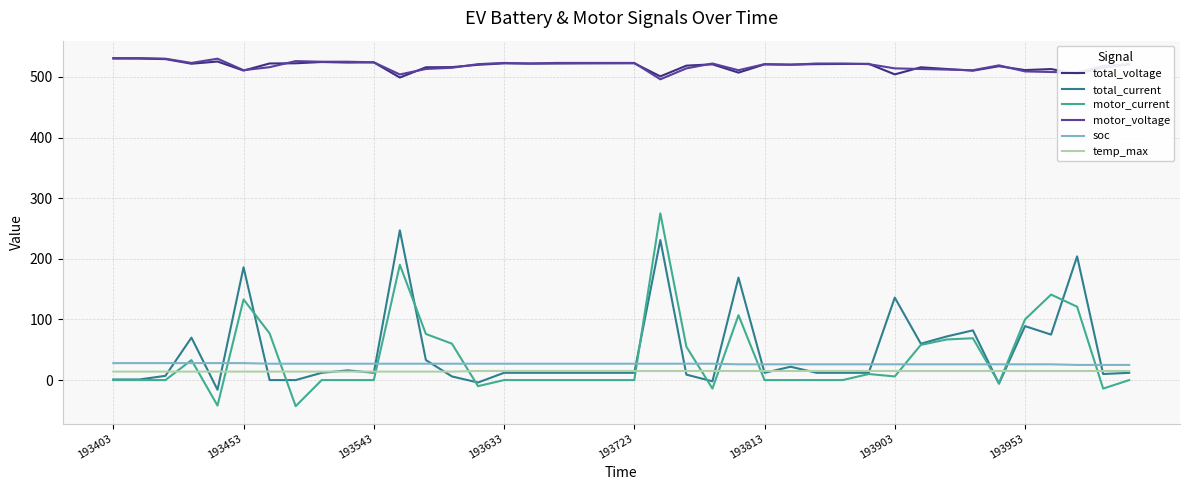

What is the difference between the maximum and second lowest values in the soc series?

3.0